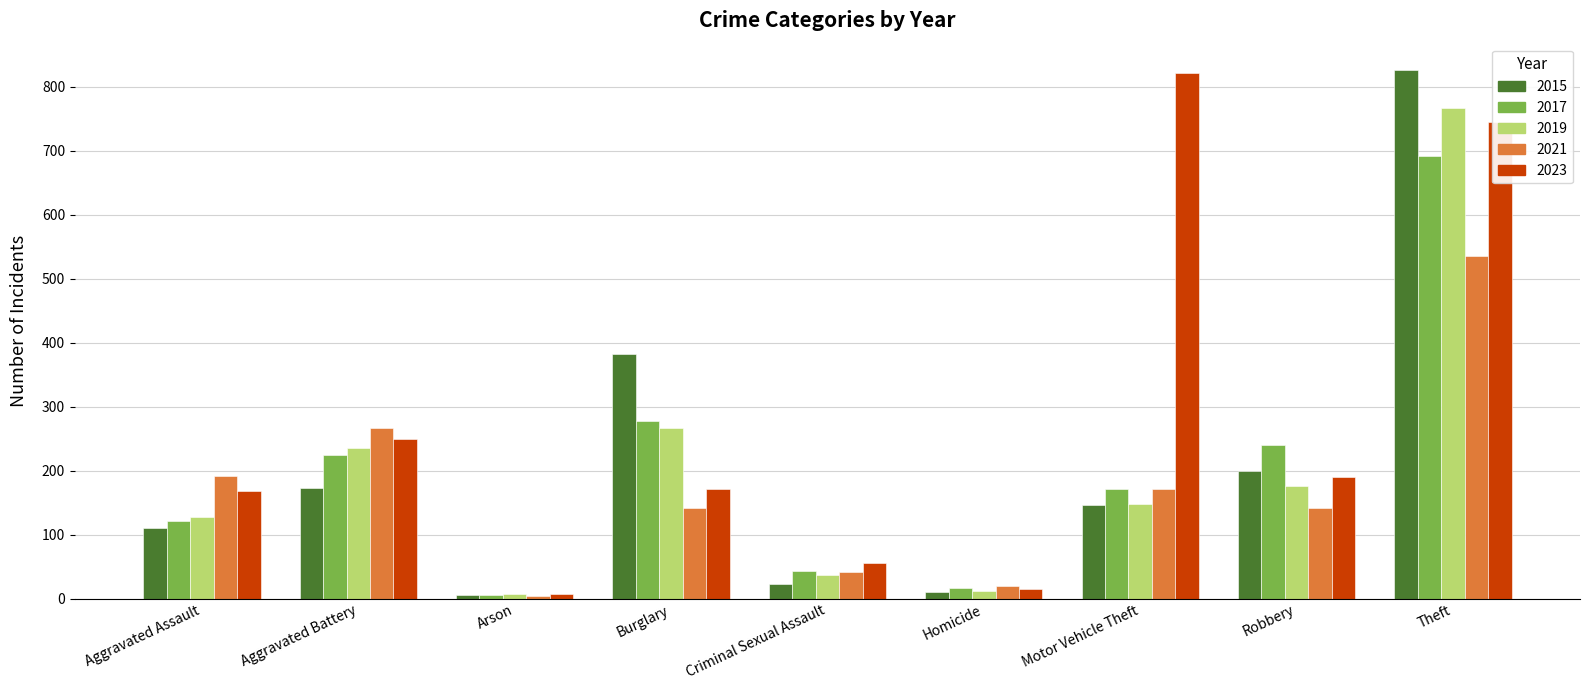

Which category has the lowest value in the 2017 series?

Arson